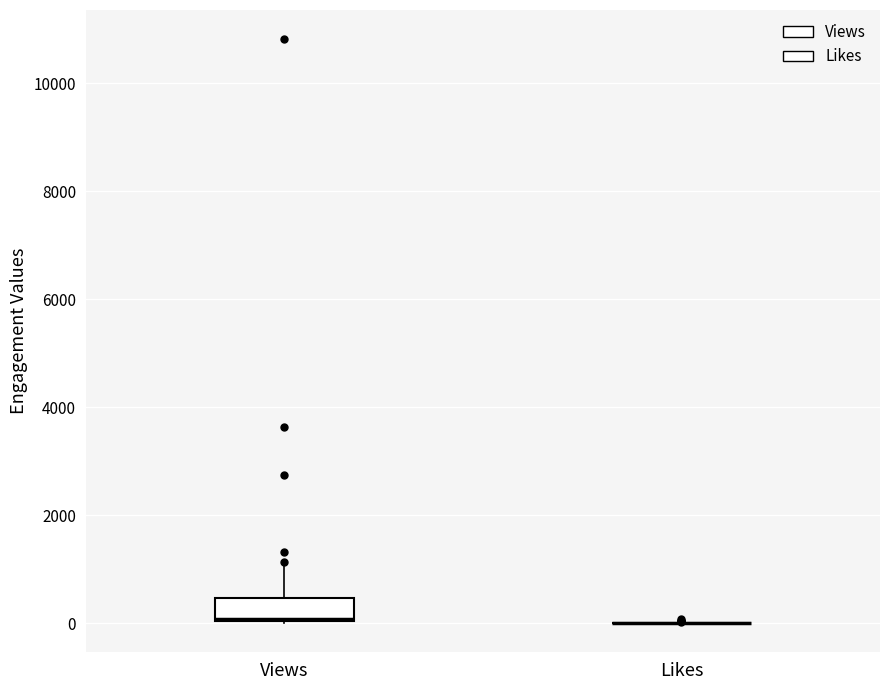

Reading left to right, read every box against the y-axis: the position of its median line, the range the box covers, and the ends of its whiskers. The values are not printed on the chart, so give them approximately, as read against the axis.

Views: median 0, box 0 to 400, whiskers 0 to 1000
Likes: box collapsed to a line at 0, whiskers 0 to 0